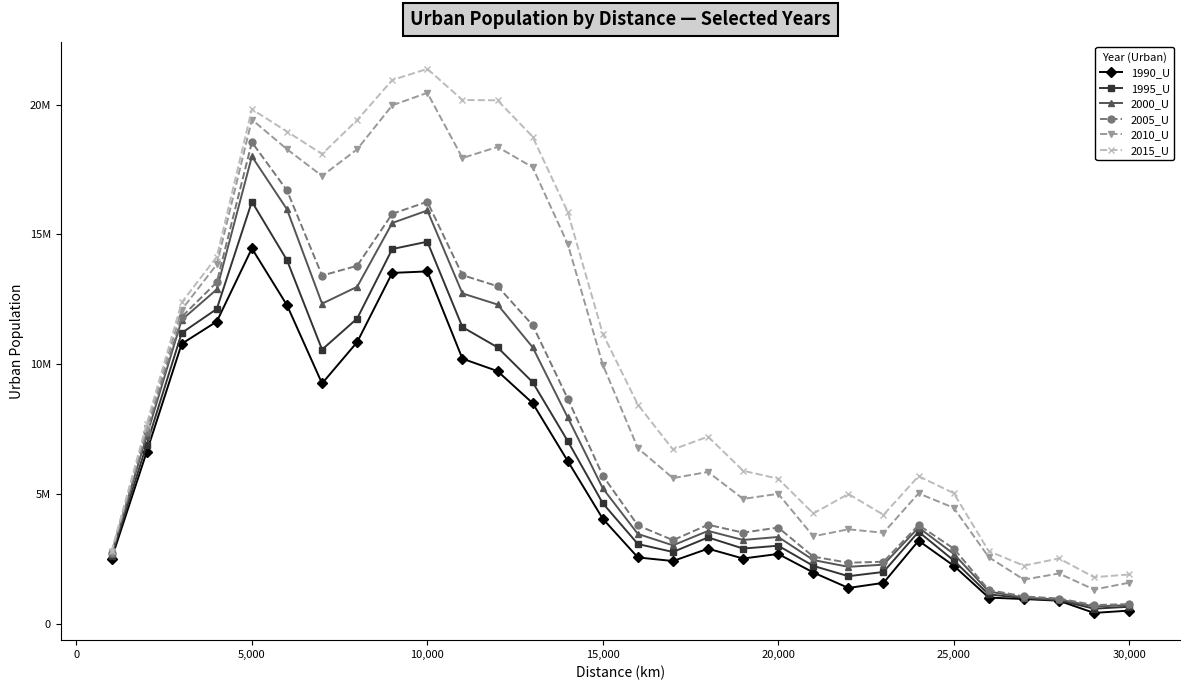

Reading left to right, what are all the values shown in this chart?

1990_U: 2516550	6621157	10791040	11647689	14461175	12277545	9264615	10855457	13519522	13576384	10217759	9739933	8508779	6280903	4056534	2568446	2430523	2906031	2527156	2703261	1989058	1394395	1590142	3213811	2251694	1022882	968070	903227	433280	522600
1995_U: 2623681	6903006	11207586	12132756	16261939	14010735	10568130	11763805	14437805	14720456	11432862	10655687	9315208	7050025	4653515	3084908	2778921	3339187	2909826	3020611	2244043	1847152	2010149	3556809	2453336	1145789	1004152	920321	596094	670750
2000_U: 2702049	7240604	11710990	12884651	18001685	15967092	12334527	12984746	15441187	15921677	12729500	12303385	10659885	7958183	5228735	3473643	3034186	3589854	3241135	3357194	2468584	2207774	2291046	3719550	2706494	1258226	1022489	950039	682178	733902
2005_U: 2737476	7395233	11828294	13163393	18546748	16694612	13416863	13793672	15794100	16257403	13433839	13007940	11509770	8684453	5715533	3801392	3234294	3825970	3524733	3718142	2599700	2364545	2404162	3816618	2911480	1316474	1069279	987334	735622	773491
2010_U: 2773167	7551344	12102452	13847082	19418654	18279539	17250674	18277579	19969287	20449812	17941002	18367602	17587156	14637130	9988237	6772106	5622476	5858941	4822431	5016778	3381901	3652456	3516210	5035117	4479234	2577508	1715884	1950816	1334078	1595293
2015_U: 2798052	7695916	12384146	14137495	19818045	18959441	18094539	19400850	20942641	21371691	20174083	20160936	18763701	15867704	11175542	8448691	6723548	7218554	5903443	5599284	4260714	5011882	4208987	5696891	5041398	2811661	2252133	2530158	1808667	1912497